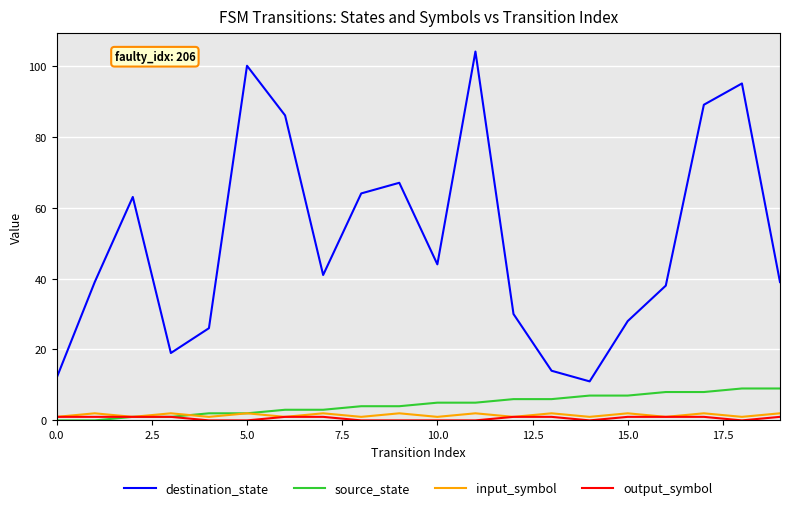

True or false: input_symbol and destination_state intersect in this chart.

False